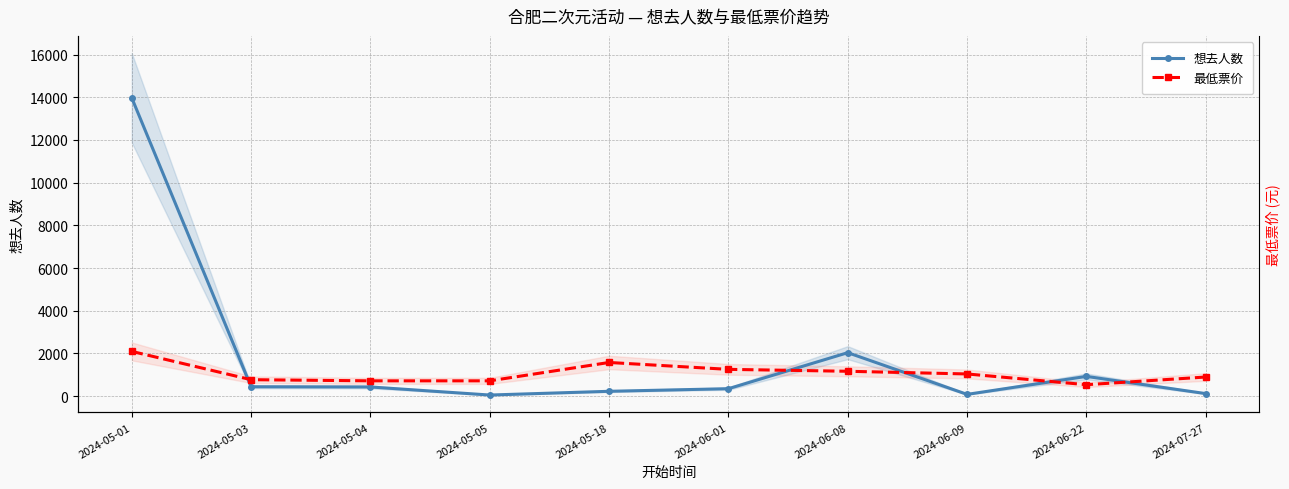

What are all the series names shown in the legend?

想去人数, 最低票价